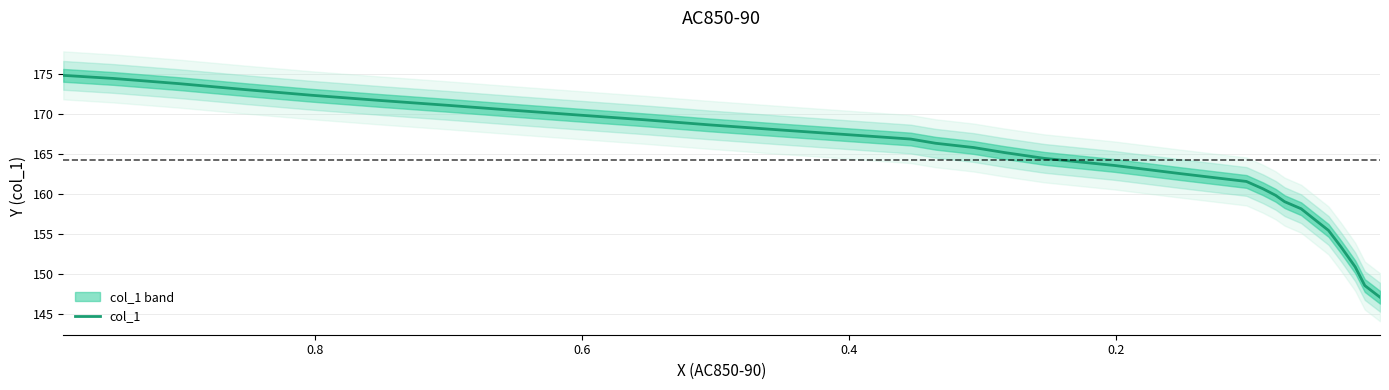

What is the average value?

164.3